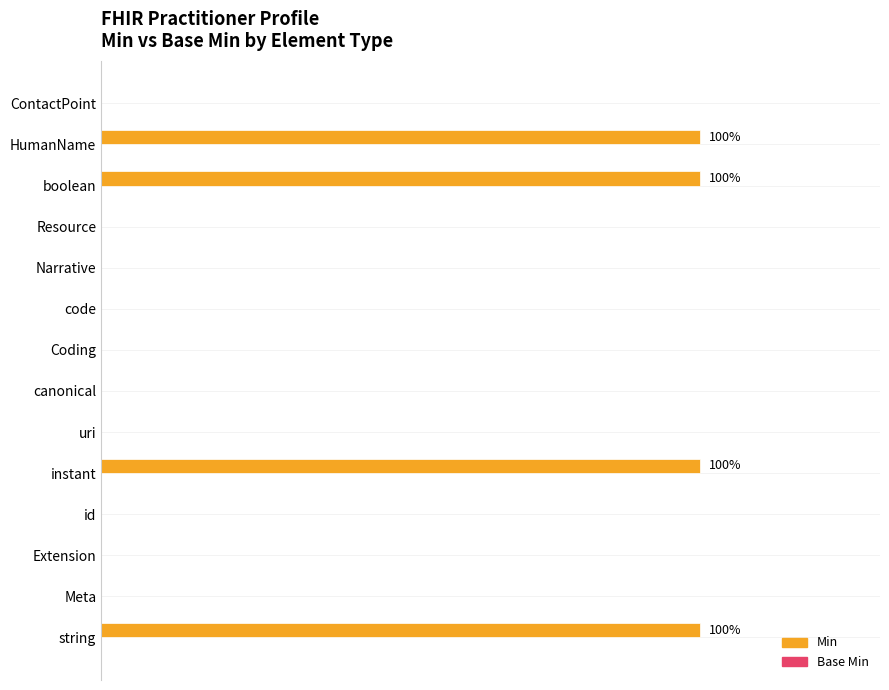

Are the bars horizontal?

Yes